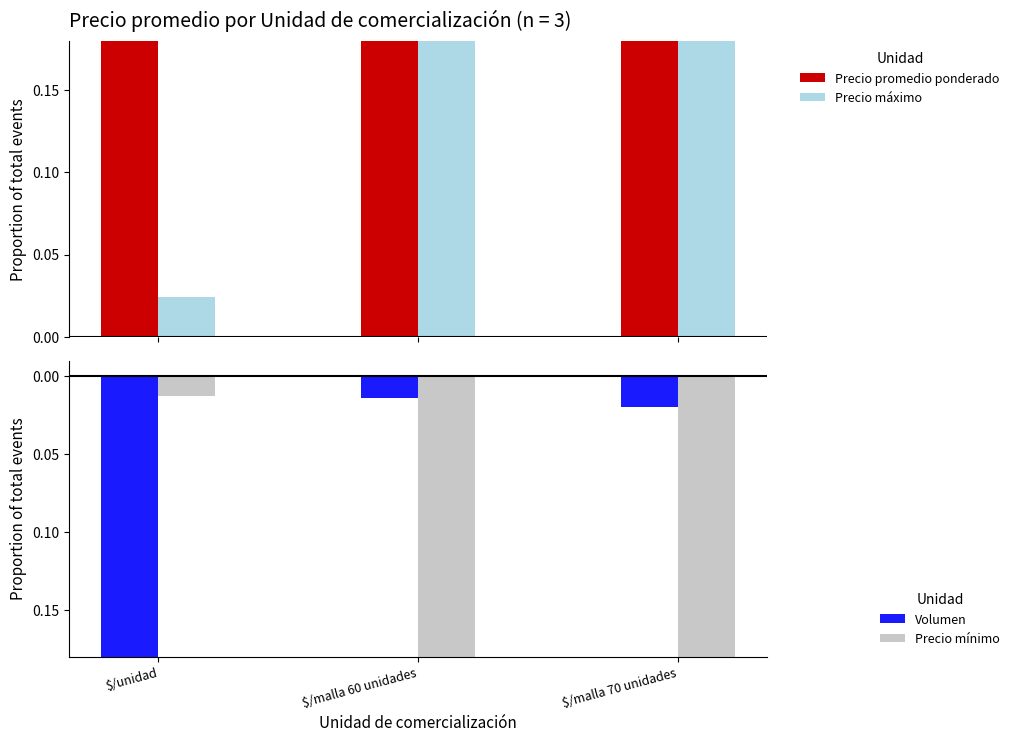

True or false: Precio máximo has a value of 0.0 at $/unidad.

True